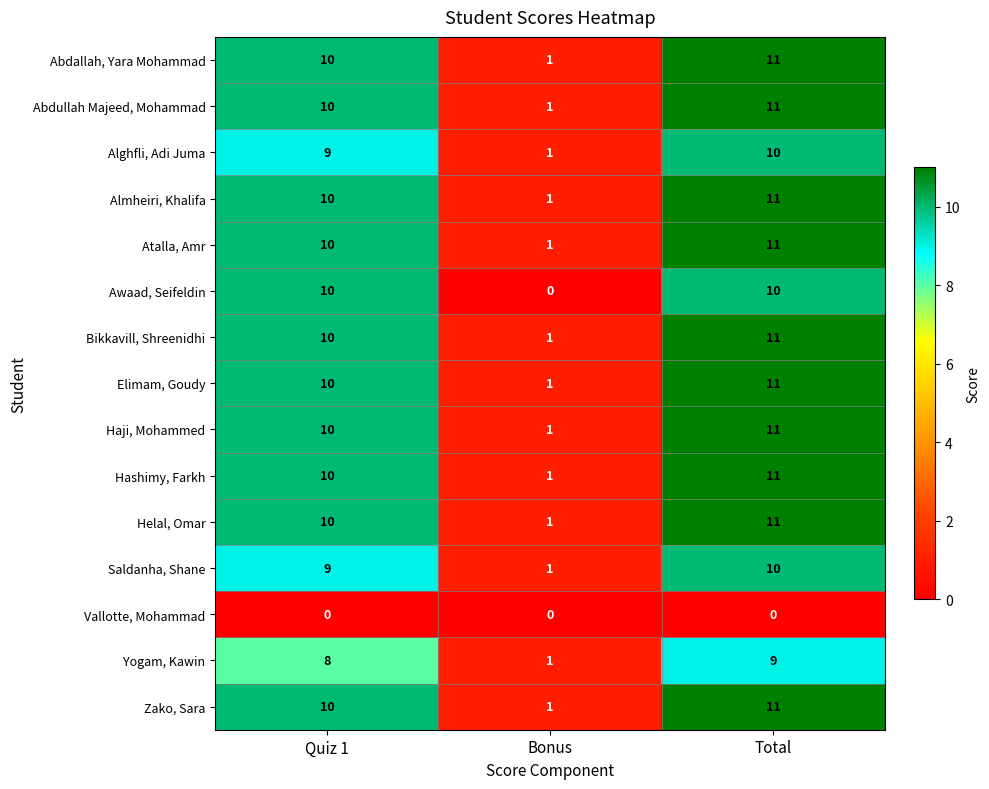

The Awaad, Seifeldin series shows 0 at Bonus. True or false?

True